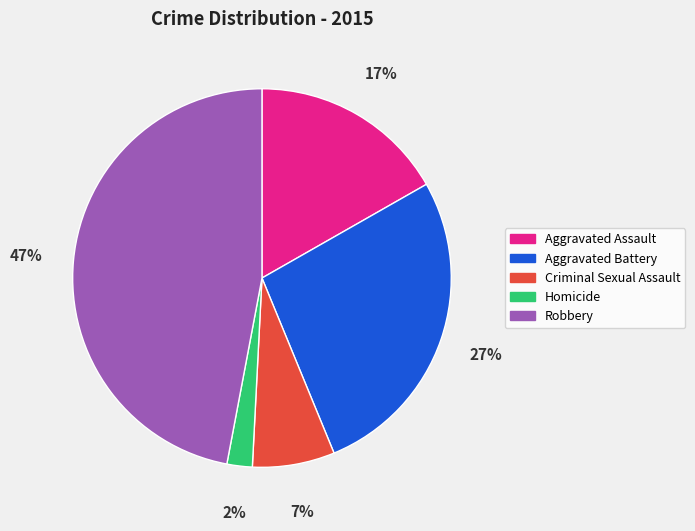

Do Aggravated Assault and Criminal Sexual Assault together represent more than half of the pie?

No